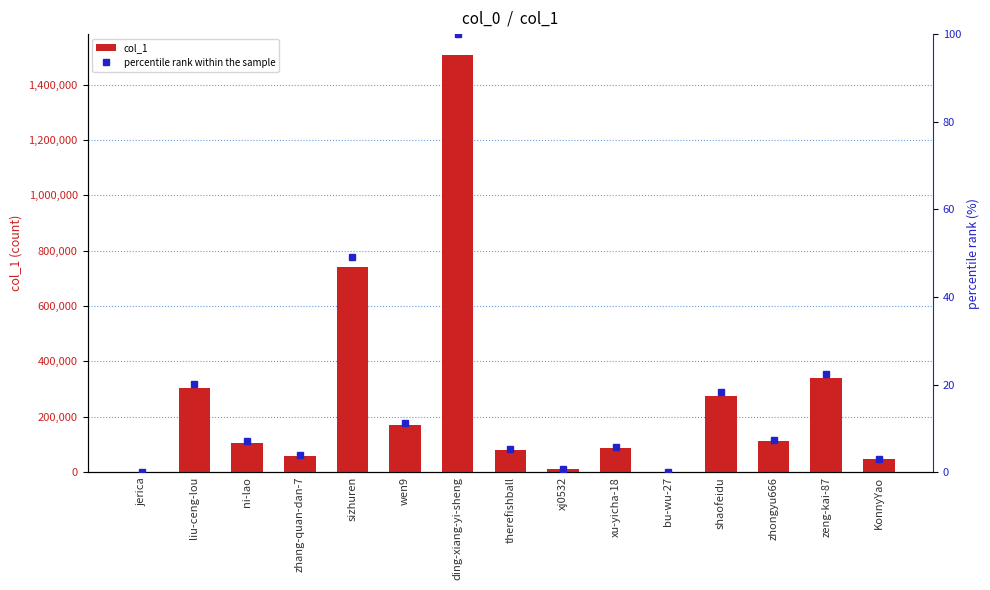

Reading left to right, extract all data points from this chart.

col_1: 549.0	304491.0	106544.0	57288.0	739189.0	169227.0	1506851.0	78325.0	12029.0	87407.0	1.0	275662.0	111013.0	338418.0	46688.0
percentile rank within the sample: 0.0	20.2	7.1	3.8	49.1	11.2	100.0	5.2	0.8	5.8	0.0	18.3	7.4	22.5	3.1